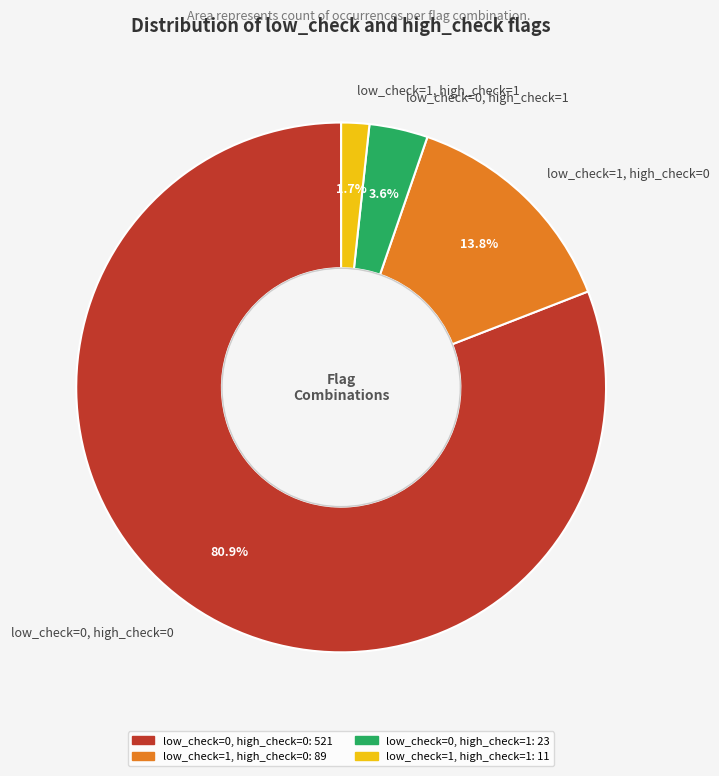

What percentage is the low_check=0, high_check=1 slice, to the nearest percent?

4%